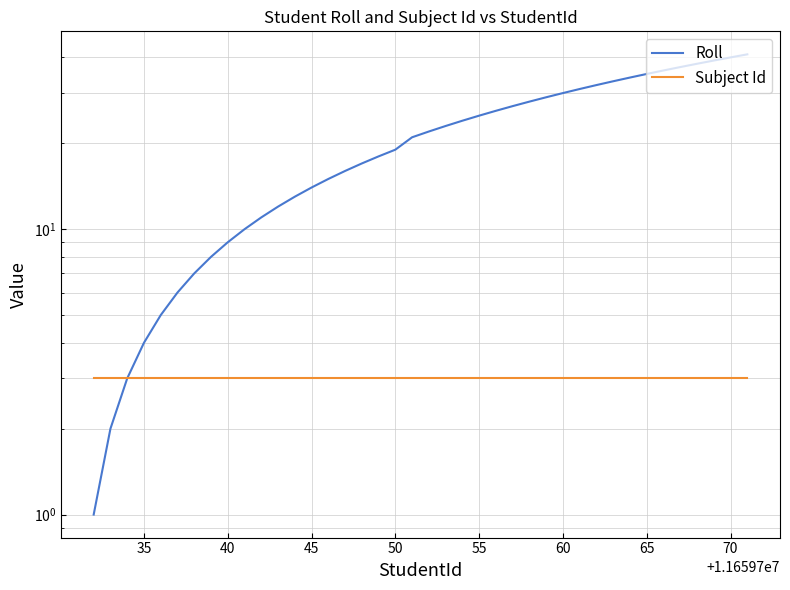

What is the maximum value shown in the chart?

41